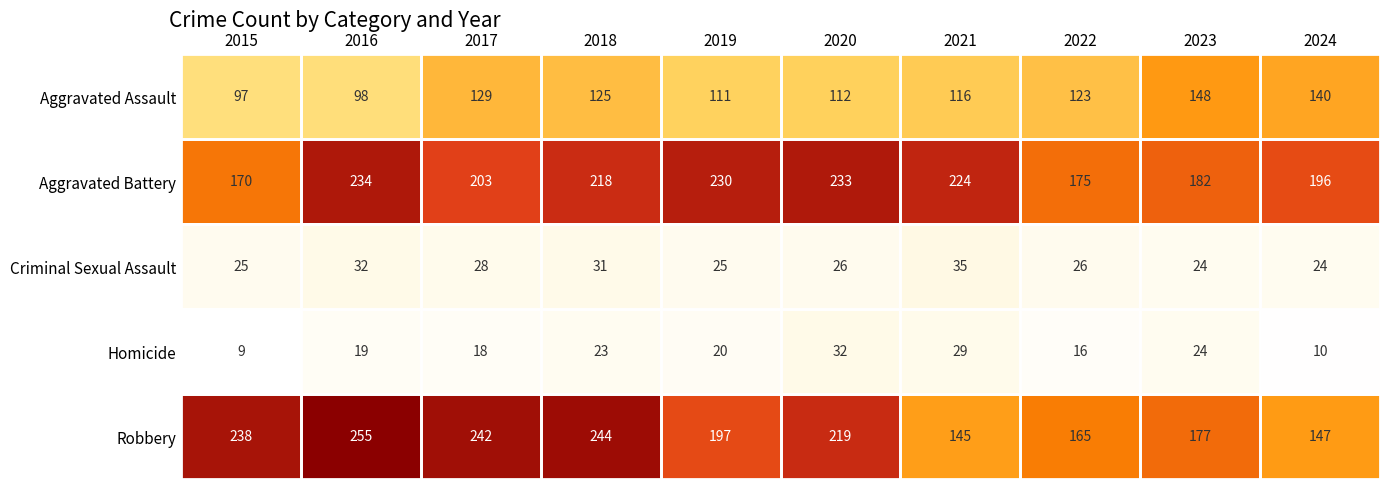

Which category has the lowest value across all series?

2015